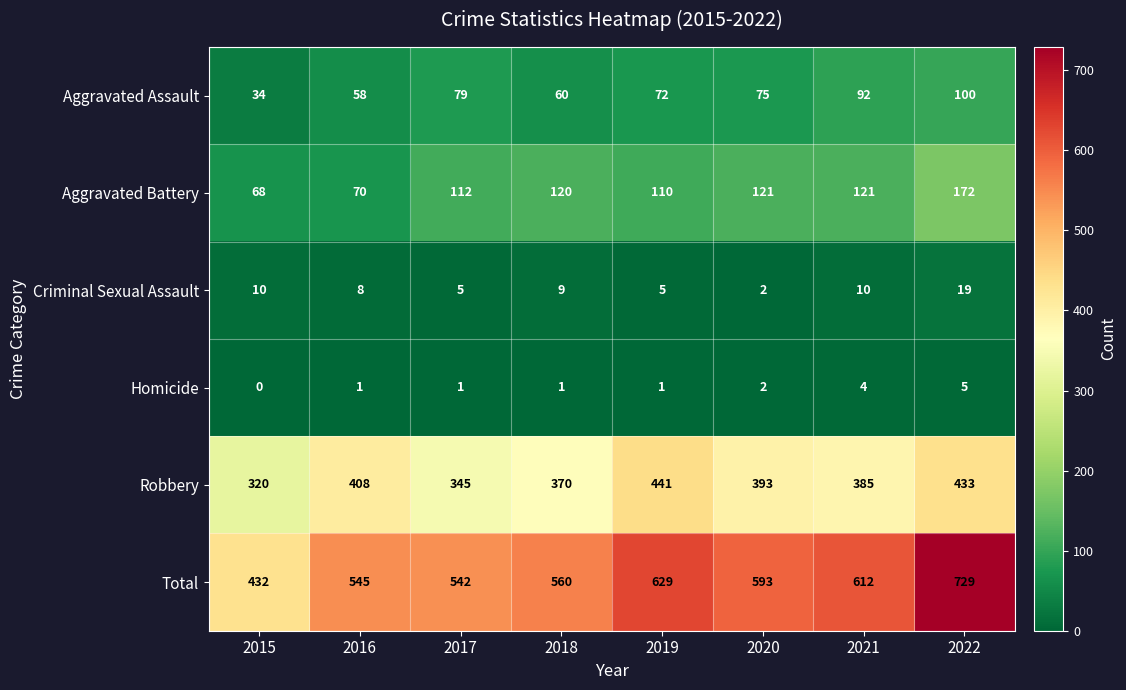

What is the average value of the Aggravated Assault series?

71